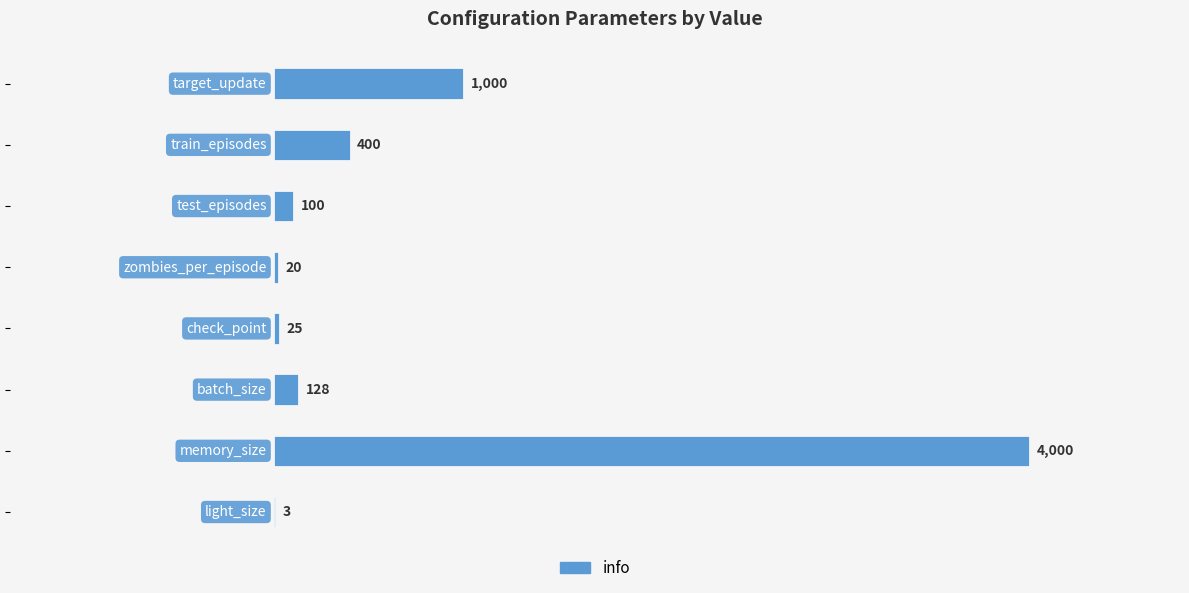

What is the maximum value shown in the chart?

4000